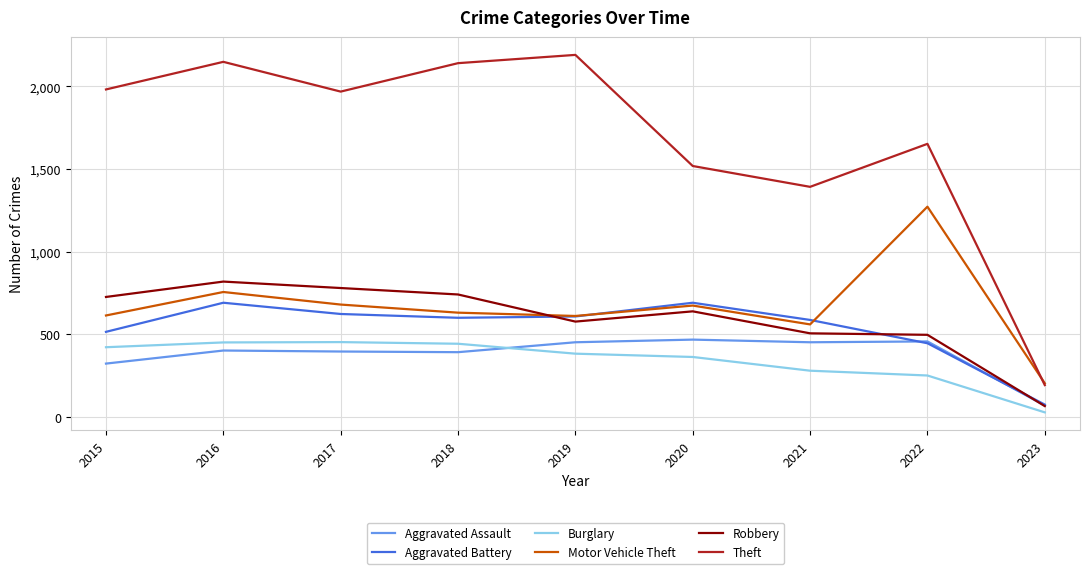

What is the difference between the maximum and minimum values in the Aggravated Assault series?

399